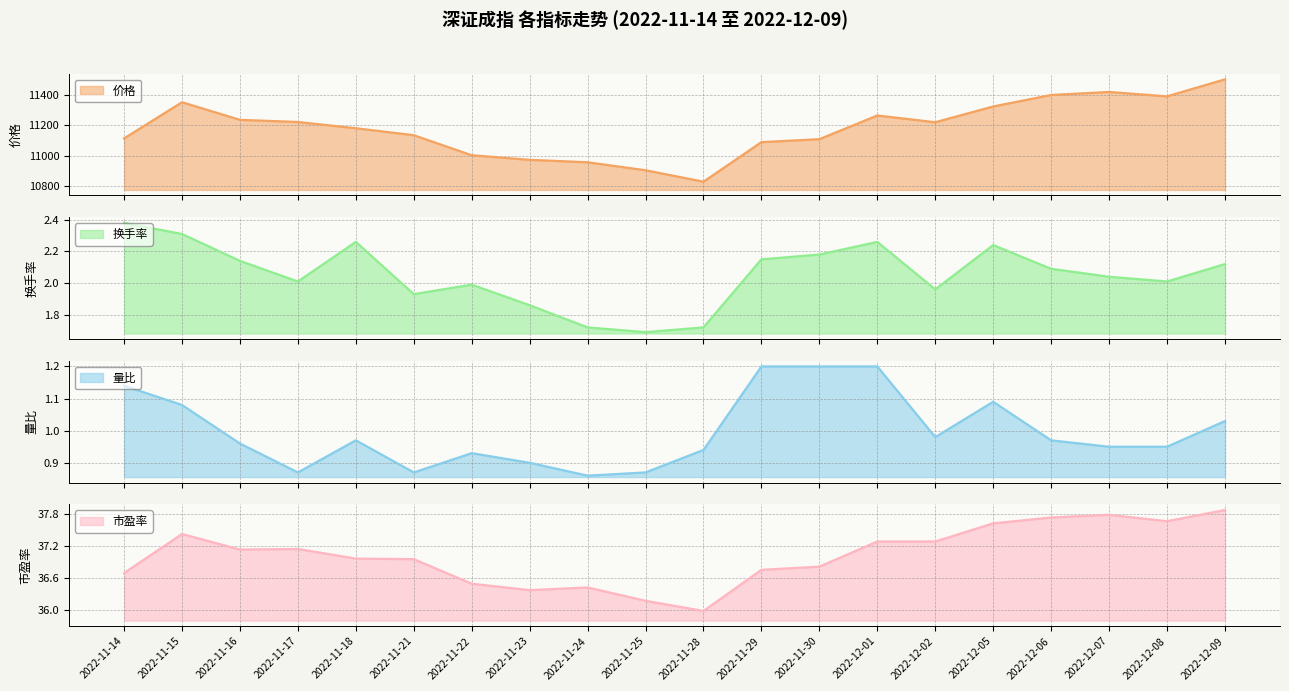

At which category does the chart reach its peak across all series?

2022-12-09